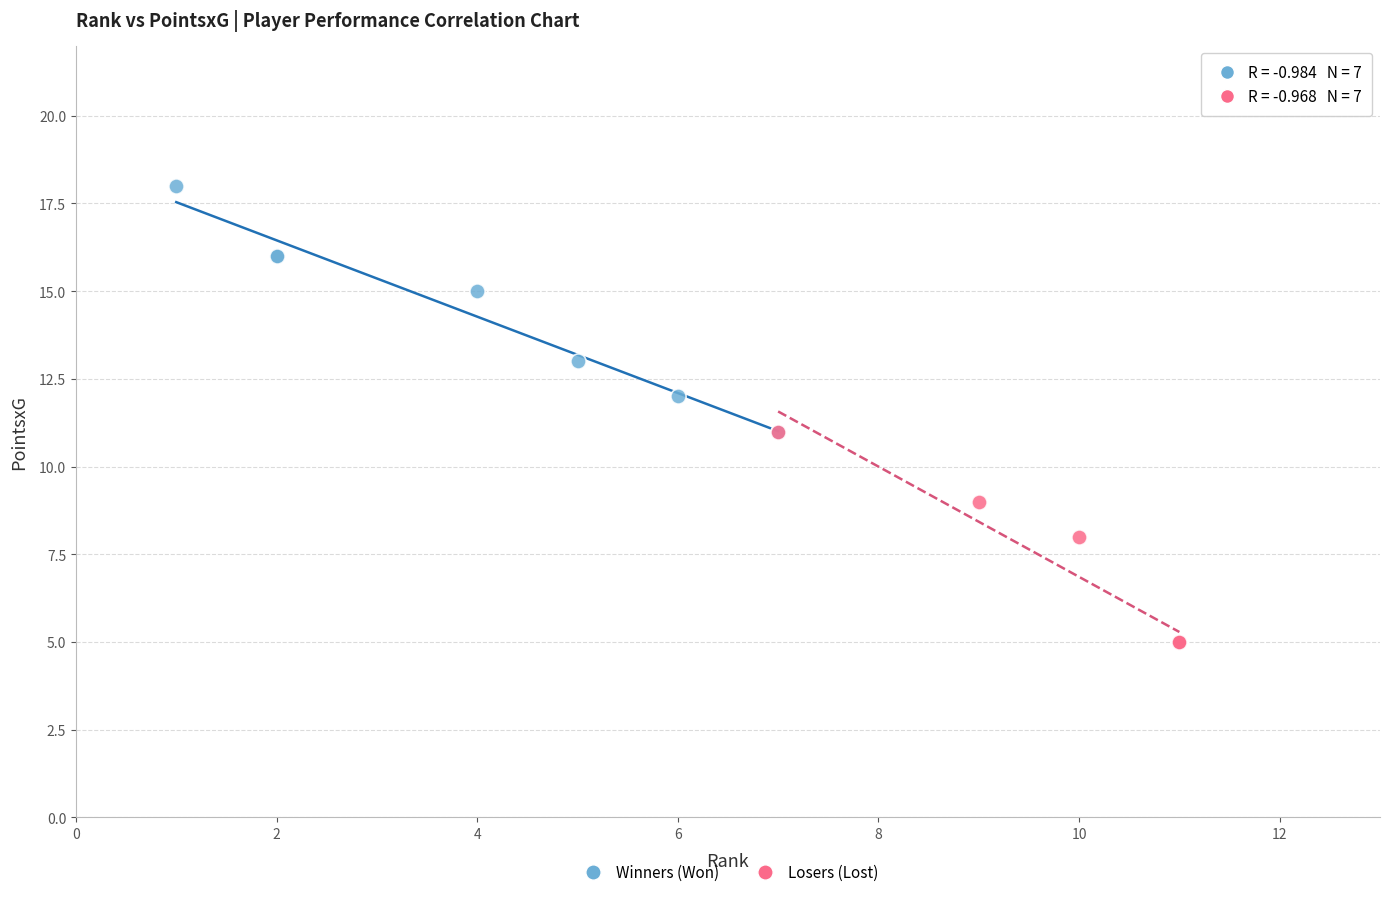

Which series has the widest spread of Y values?

Winners (Won)